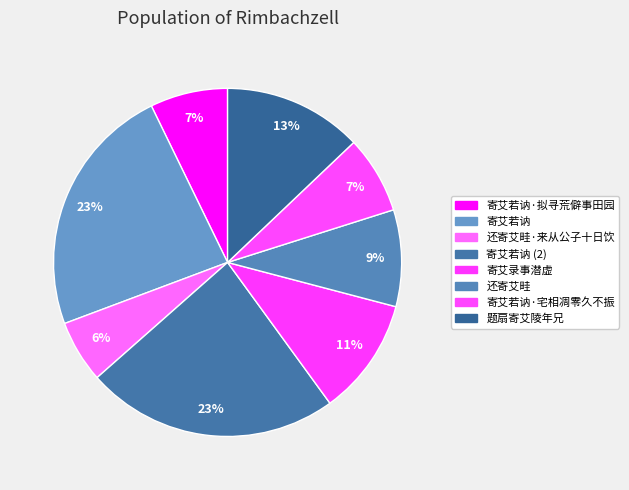

Which has a higher value, 寄艾若讷·宅相凋零久不振 or 题扇寄艾陵年兄?

题扇寄艾陵年兄